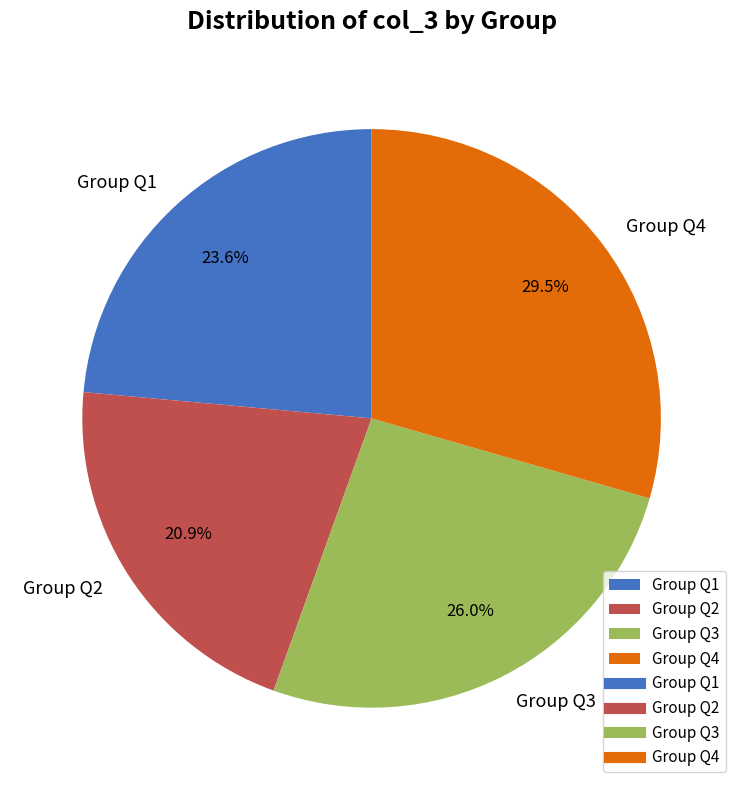

Count the number of slices in the pie.

4